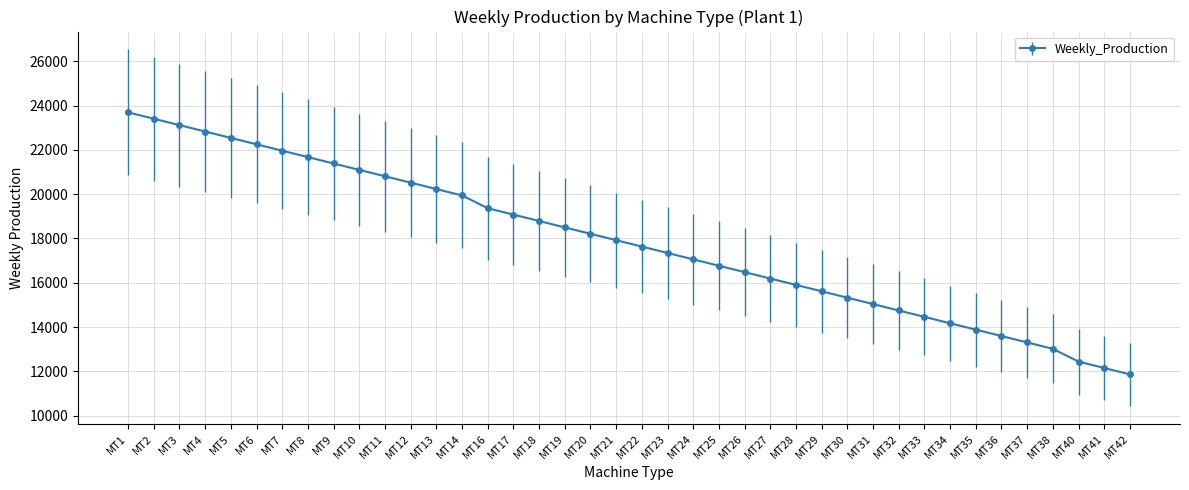

What is the change in value from MT3 to MT40?

-10674